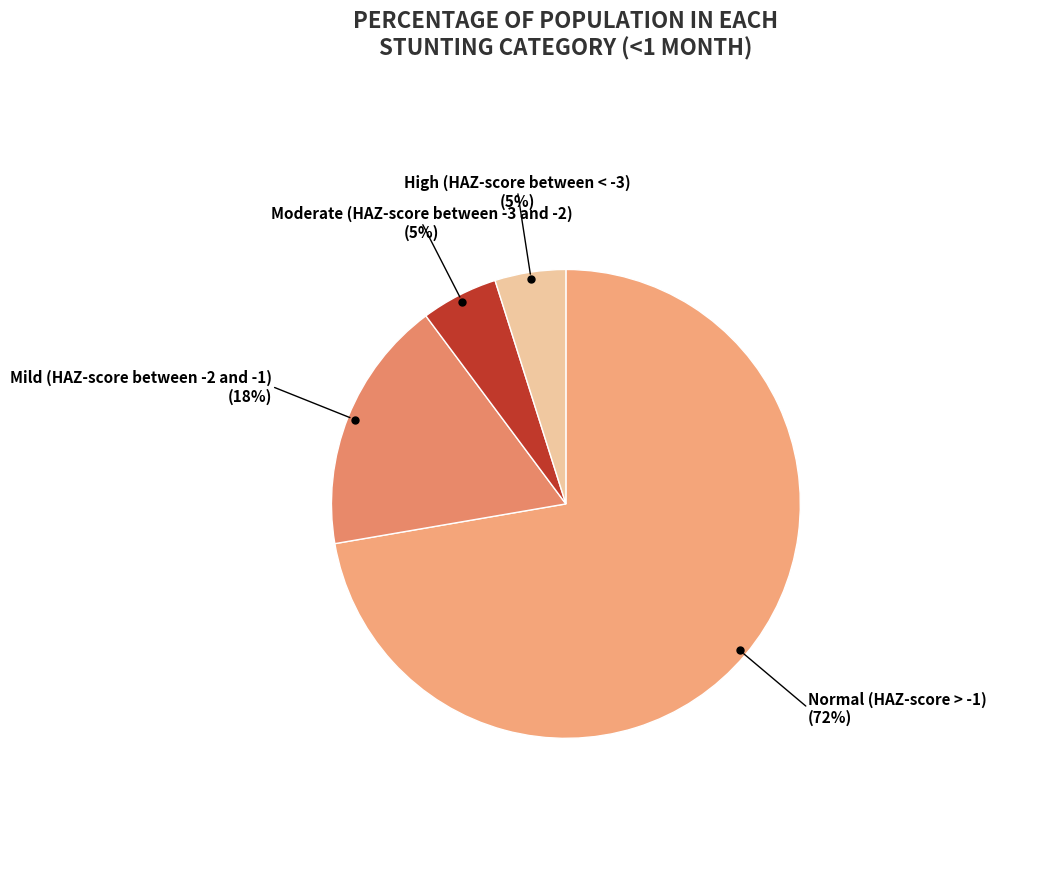

Does any single category account for the majority?

Yes